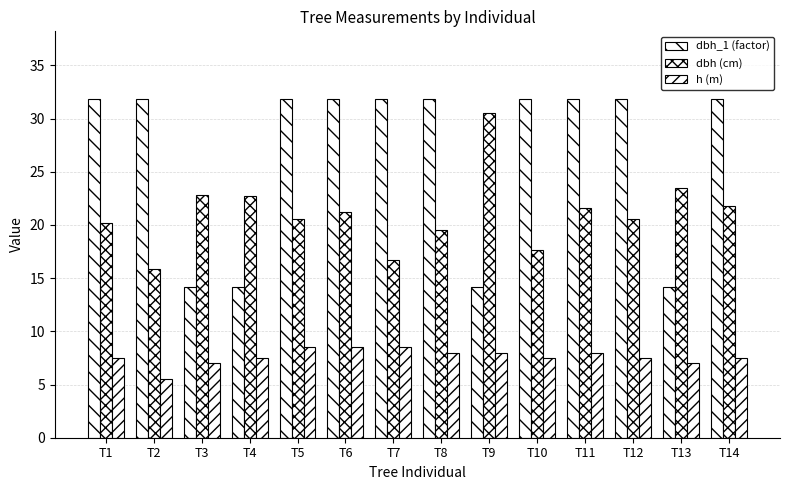

Does the chart contain stacked bars?

No